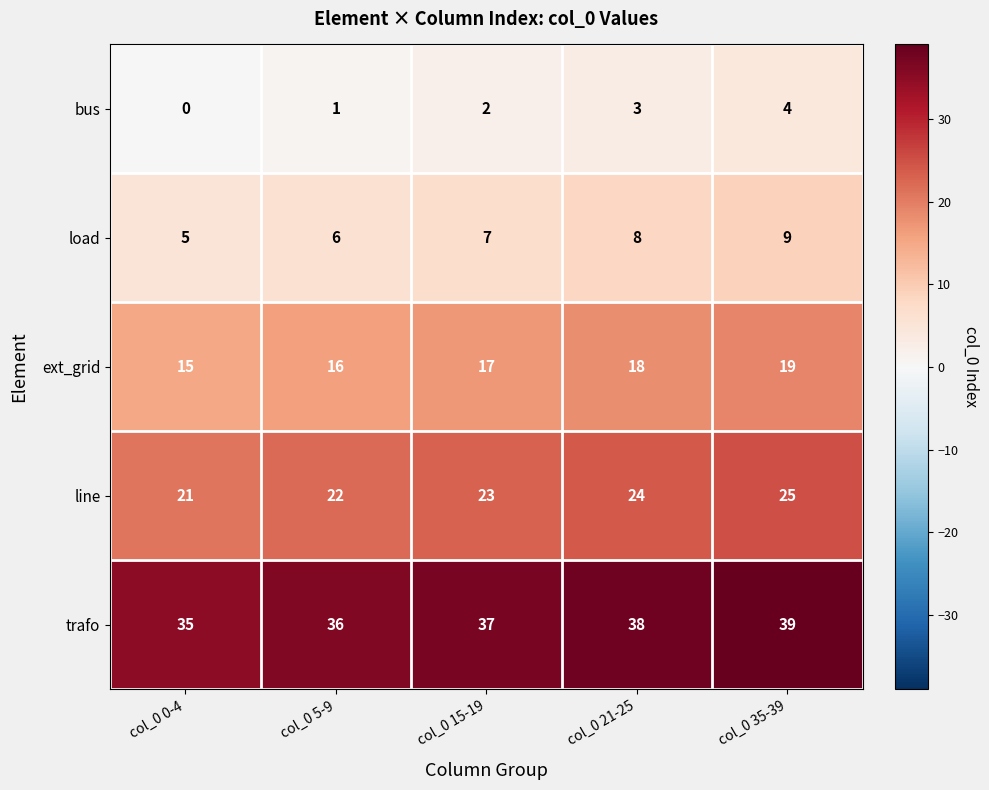

True or false: ext_grid has a value of 15 at col_0 0-4.

True